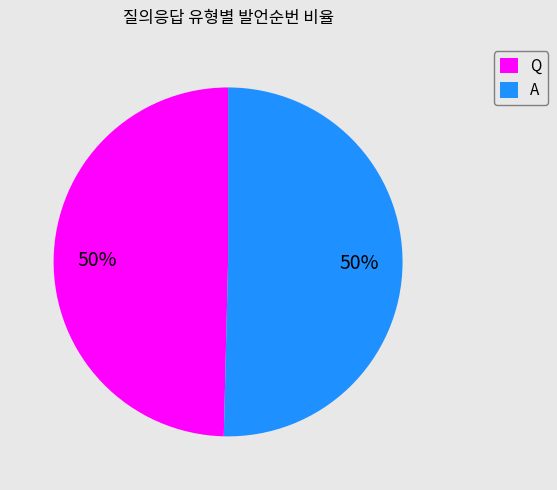

Approximately how many times larger is the value at Q compared to A?

1.0